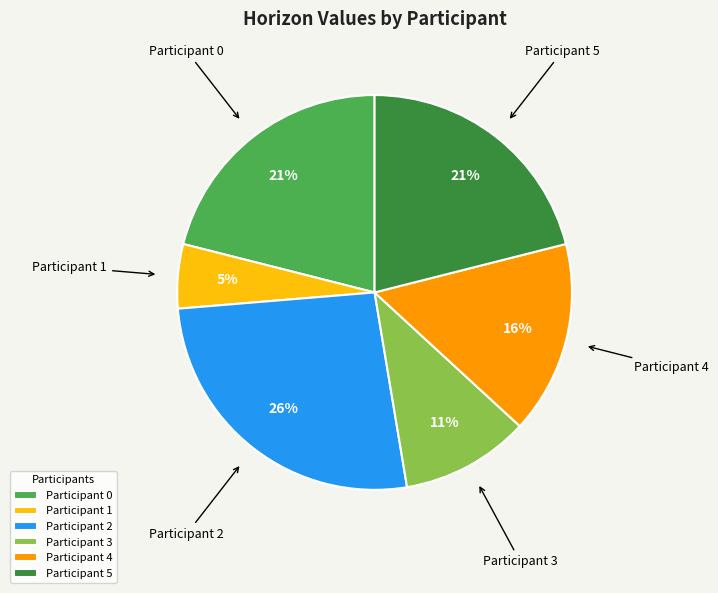

To the nearest percent, what percentage of the pie is Participant 2?

26%